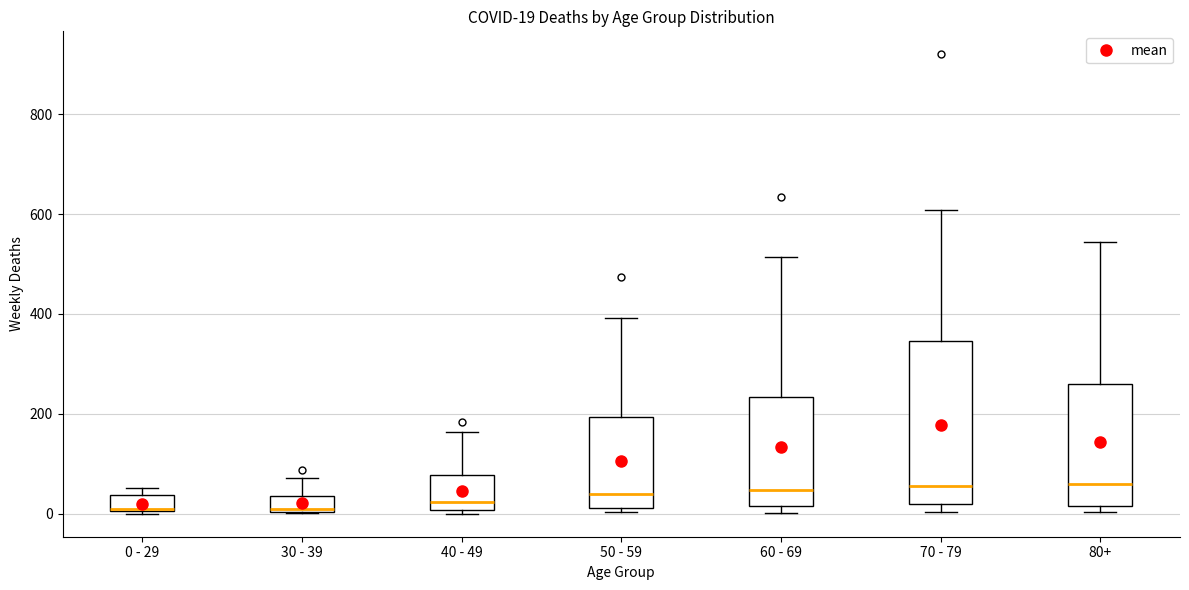

Which box is the tallest, from its lower edge to its upper edge?

70 - 79